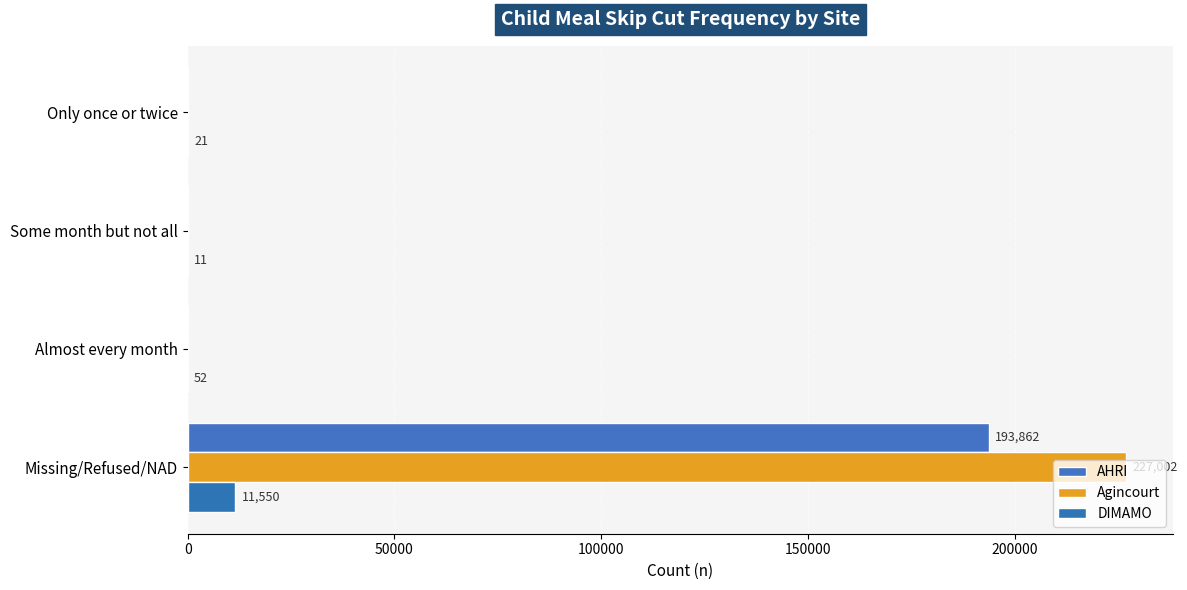

How many series are shown in this chart?

3